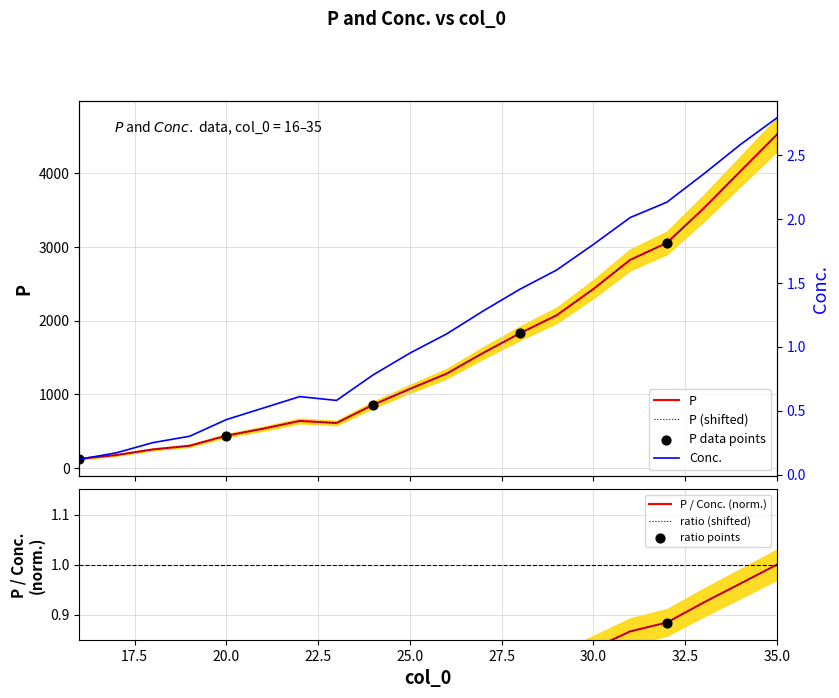

Which series has the largest total across all categories?

P